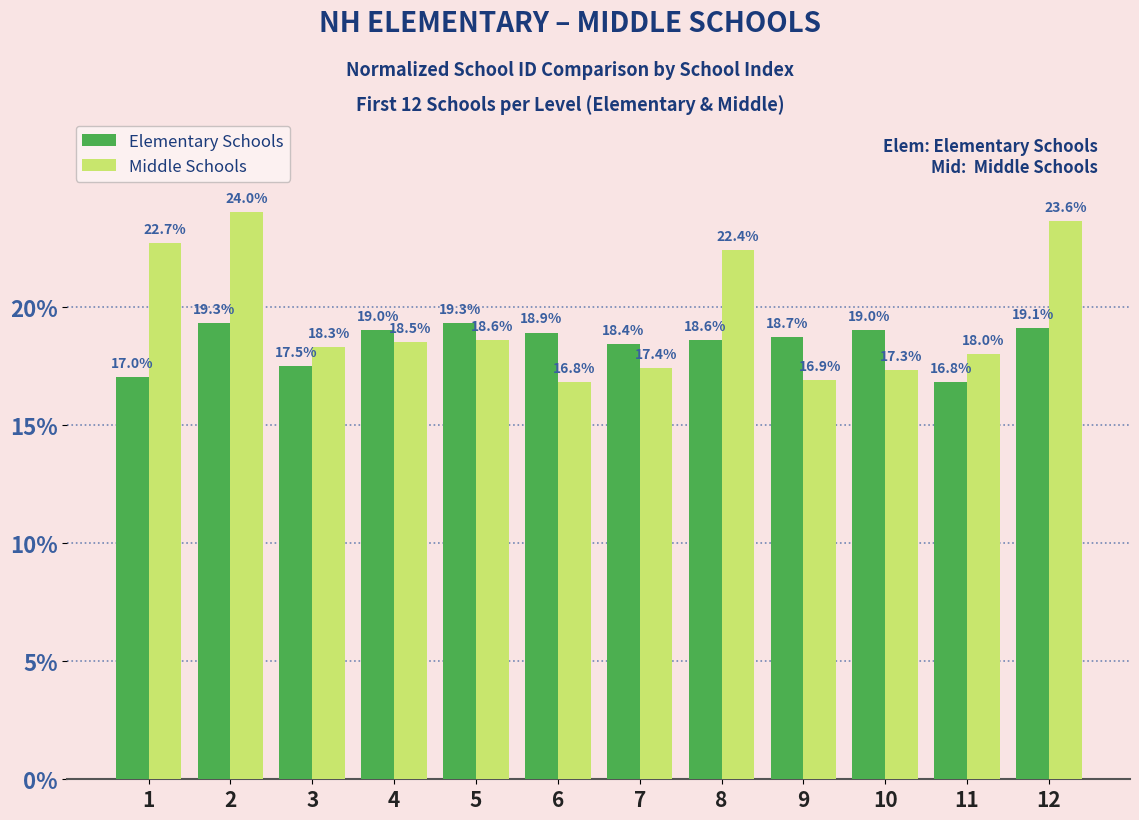

Which series has the widest spread of values?

Middle Schools